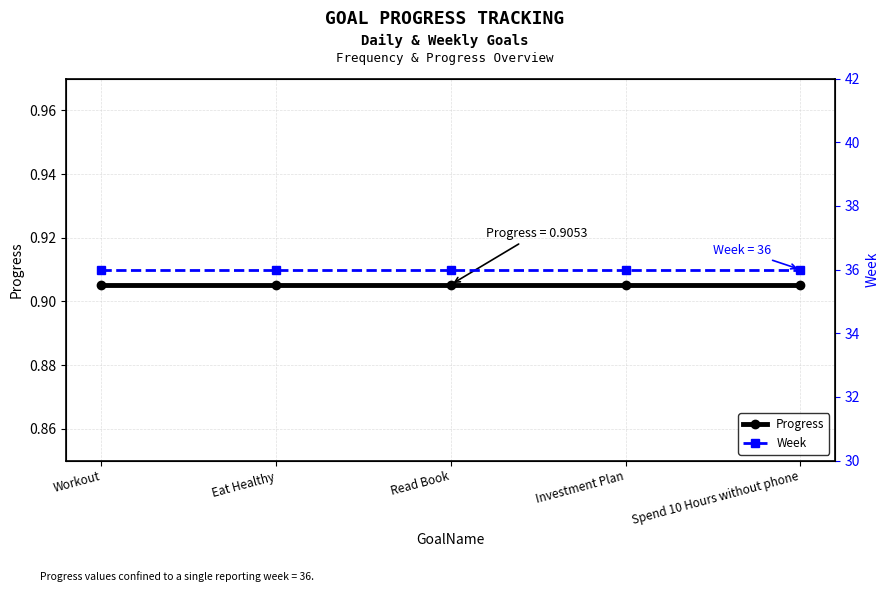

Reading right to left, transcribe all the data shown in this chart.

Progress: Spend 10 Hours without phone=0.9	Investment Plan=0.9	Read Book=0.9	Eat Healthy=0.9	Workout=0.9
Week: Spend 10 Hours without phone=36.0	Investment Plan=36.0	Read Book=36.0	Eat Healthy=36.0	Workout=36.0